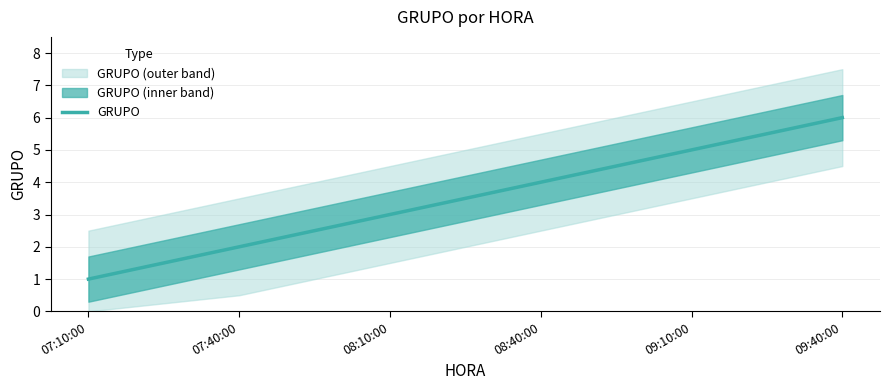

Rank the categories by value from lowest to highest.

07:10:00, 07:40:00, 08:10:00, 08:40:00, 09:10:00, 09:40:00